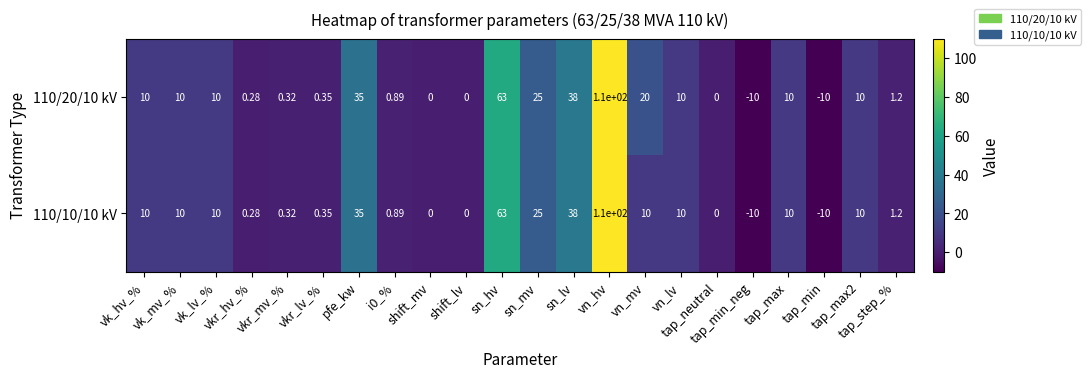

Reading left to right, list all the values displayed in this chart.

110/20/10 kV: vk_hv_%=10.0	vk_mv_%=10.0	vk_lv_%=10.0	vkr_hv_%=0.3	vkr_mv_%=0.3	vkr_lv_%=0.3	pfe_kw=35.0	i0_%=0.9	shift_mv=0.0	shift_lv=0.0	sn_hv=63.0	sn_mv=25.0	sn_lv=38.0	vn_hv=110.0	vn_mv=20.0	vn_lv=10.0	tap_neutral=0.0	tap_min_neg=-10.0	tap_max=10.0	tap_min=-10.0	tap_max2=10.0	tap_step_%=1.2
110/10/10 kV: vk_hv_%=10.0	vk_mv_%=10.0	vk_lv_%=10.0	vkr_hv_%=0.3	vkr_mv_%=0.3	vkr_lv_%=0.3	pfe_kw=35.0	i0_%=0.9	shift_mv=0.0	shift_lv=0.0	sn_hv=63.0	sn_mv=25.0	sn_lv=38.0	vn_hv=110.0	vn_mv=10.0	vn_lv=10.0	tap_neutral=0.0	tap_min_neg=-10.0	tap_max=10.0	tap_min=-10.0	tap_max2=10.0	tap_step_%=1.2